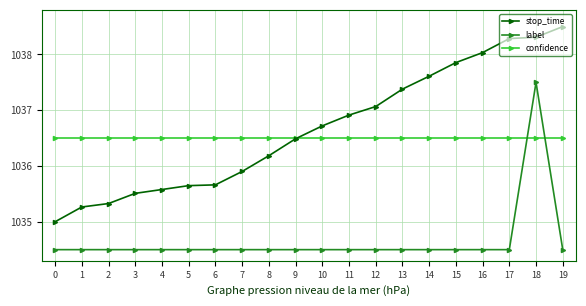

Read the label value at 9.

1034.5